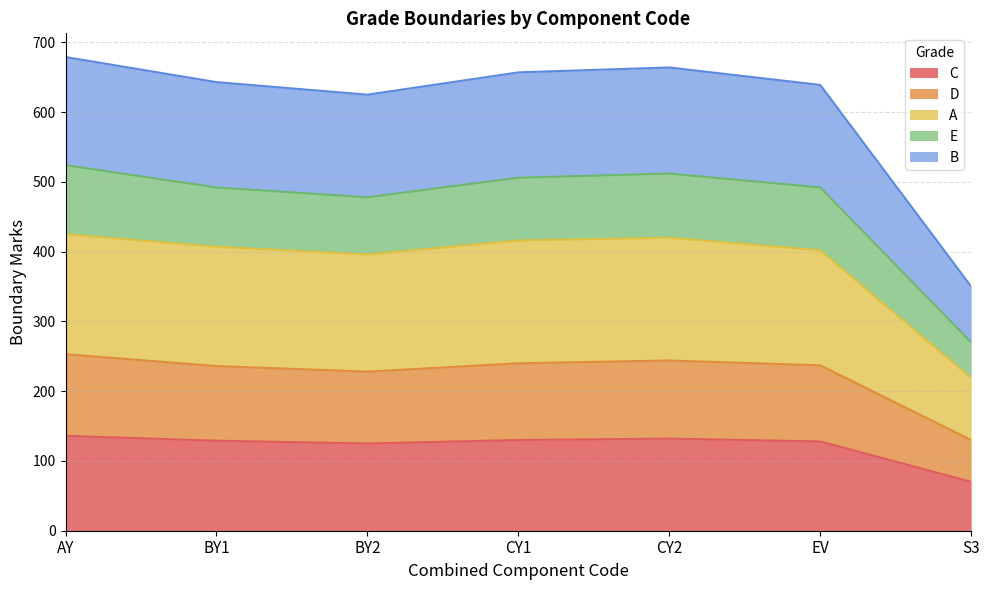

True or false: E has a value of 801 at BY1.

False